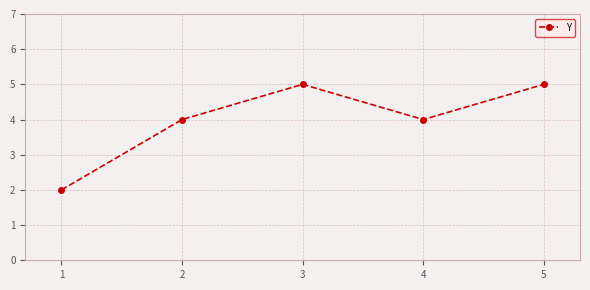

Reading right to left, transcribe all the data shown in this chart.

5	4	5	4	2